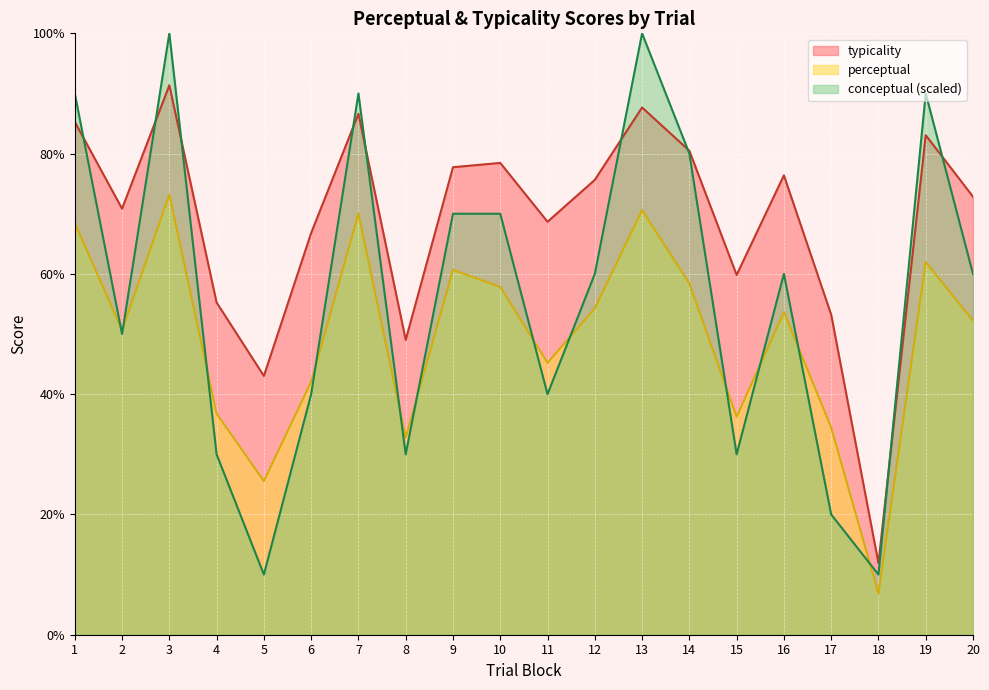

What is the sum of the typicality values at 9 and 17?

131.0